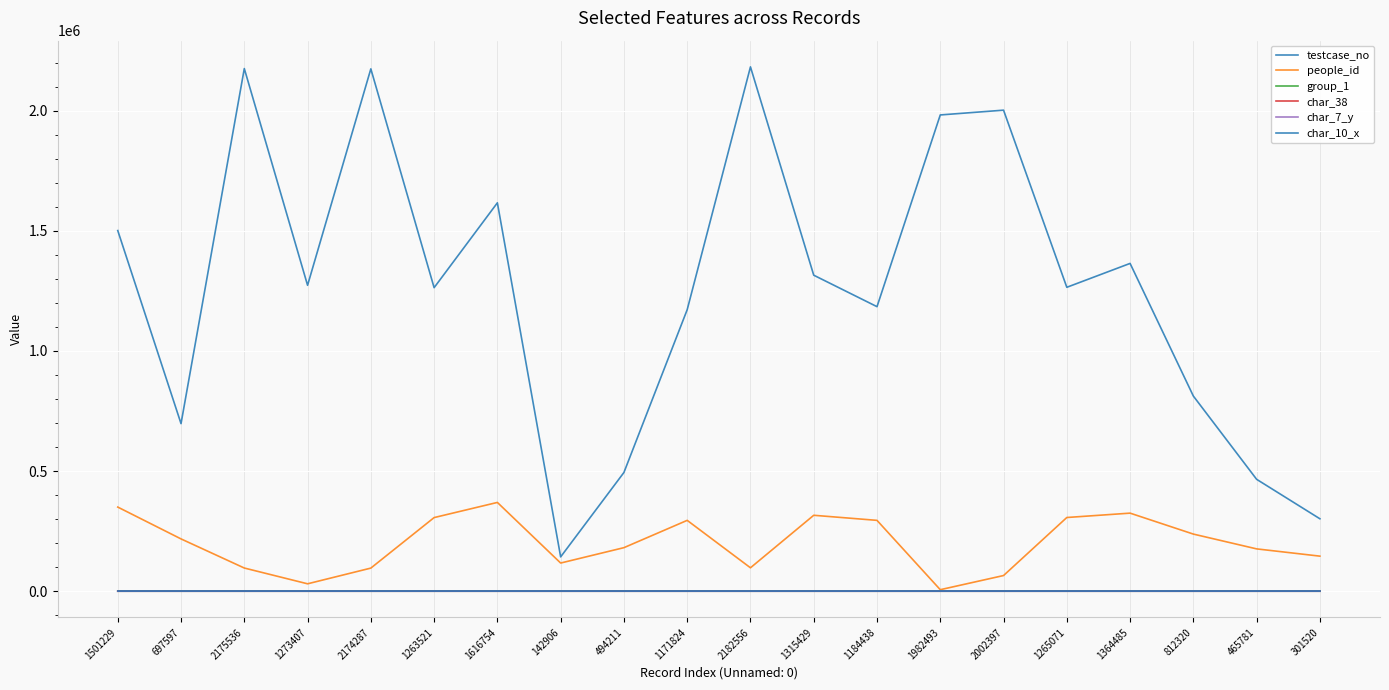

Does the chart display data point markers on the line(s)?

No